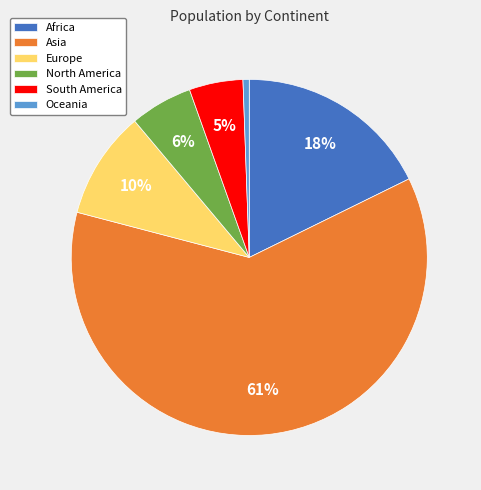

Which slice represents more than half of the pie?

Asia